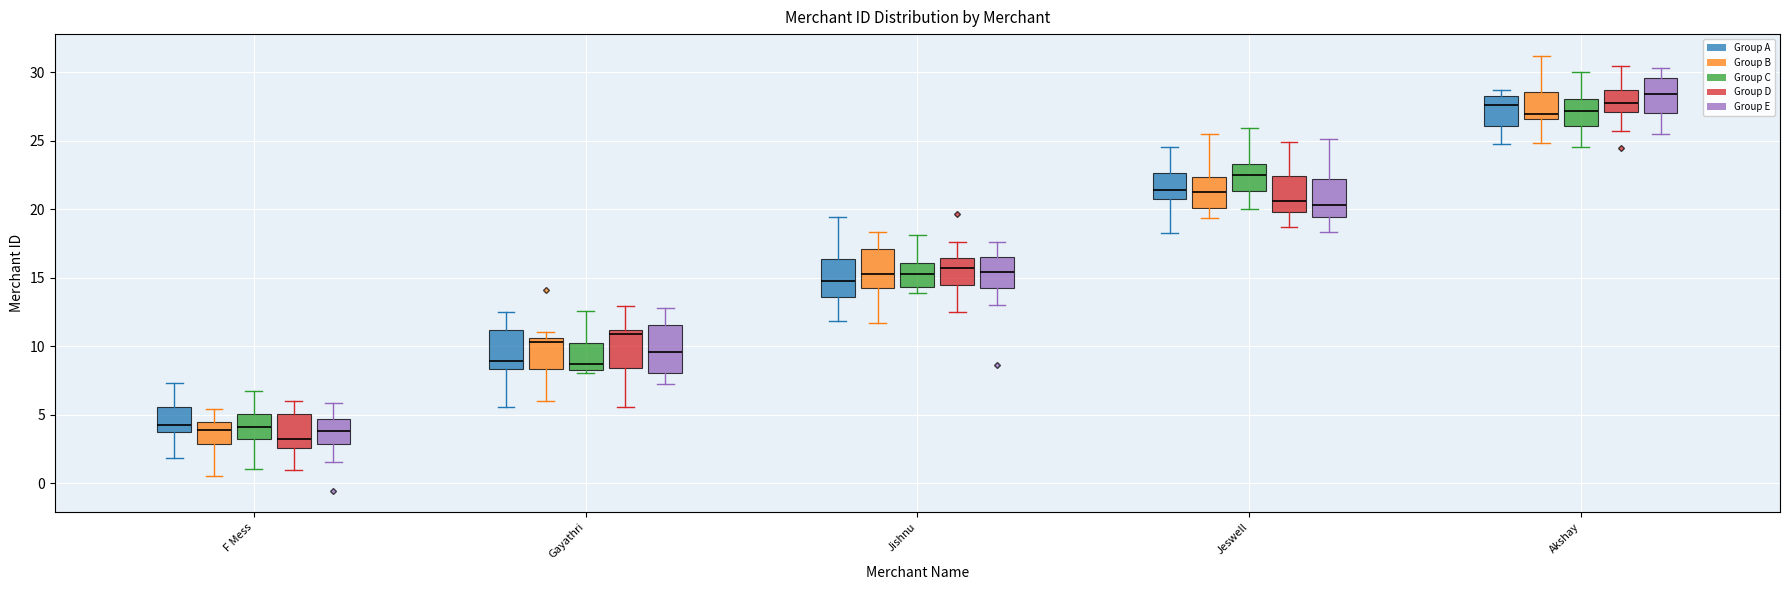

Where does the lower whisker of the box for Akshay (Group B) end on the y-axis? The values are not printed on the chart, so give them approximately, as read against the axis.

25.0